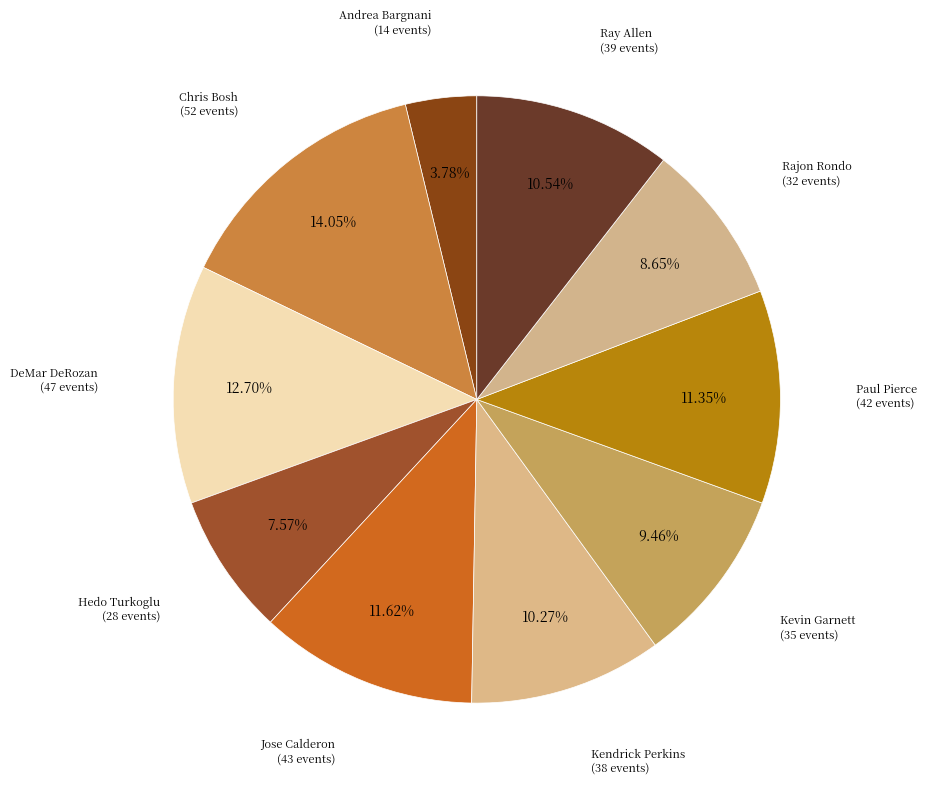

Count the number of slices in the pie.

10